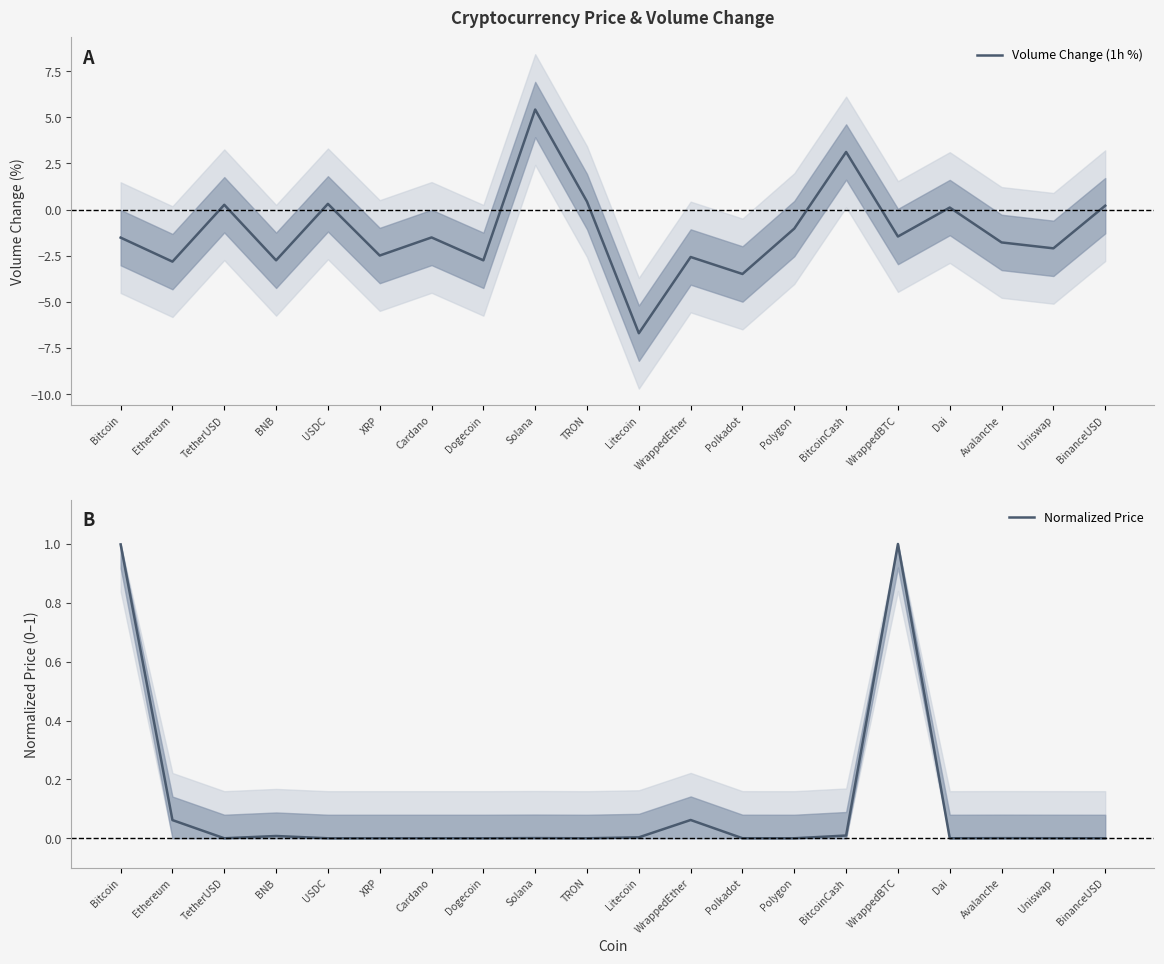

What is the spread (max minus min) of values at Polkadot?

3.5